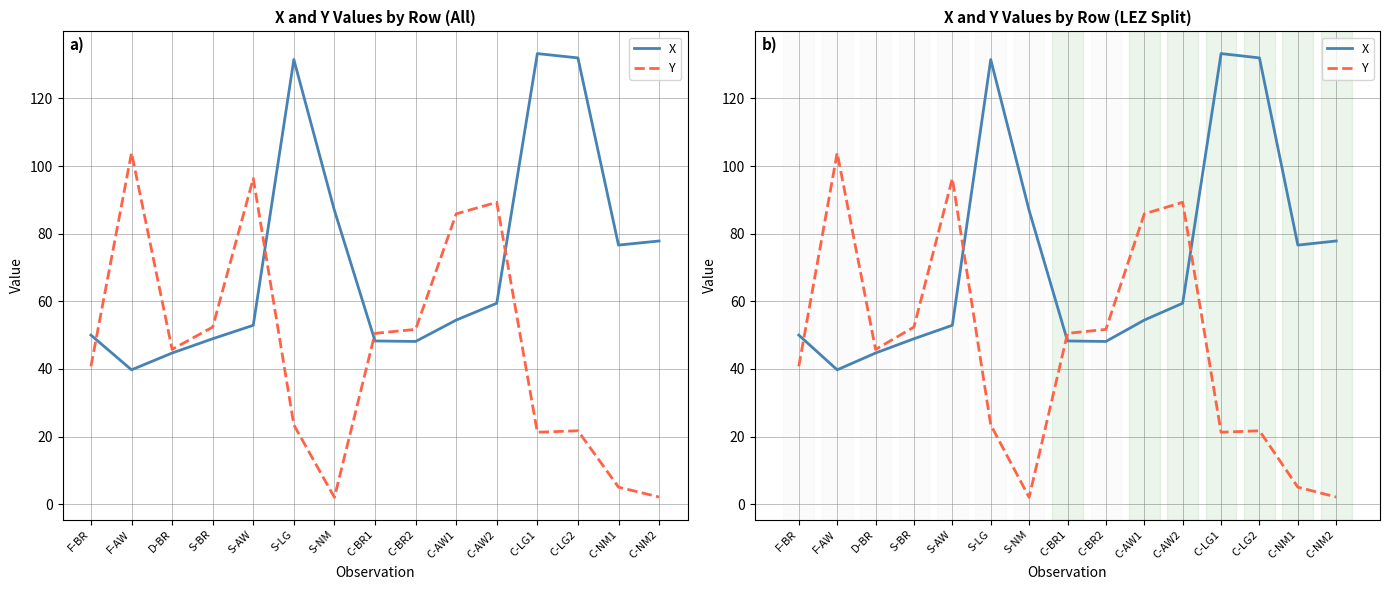

Rank the series by their maximum value, from highest to lowest.

X, Y